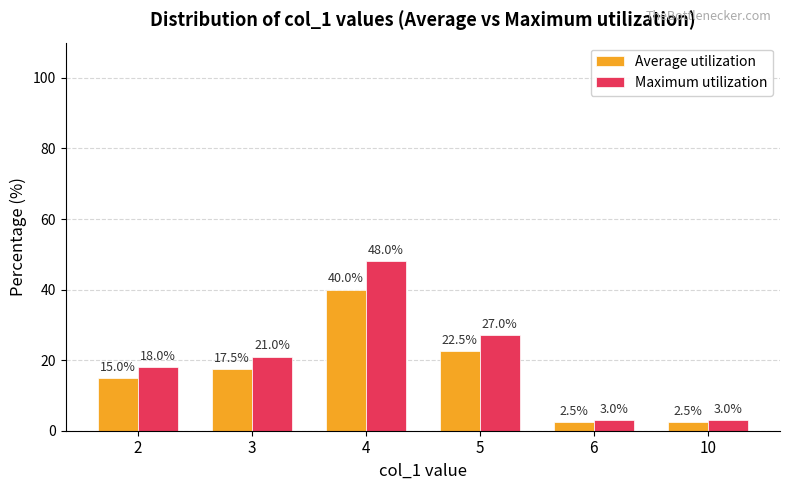

How many bars are there in each group?

2